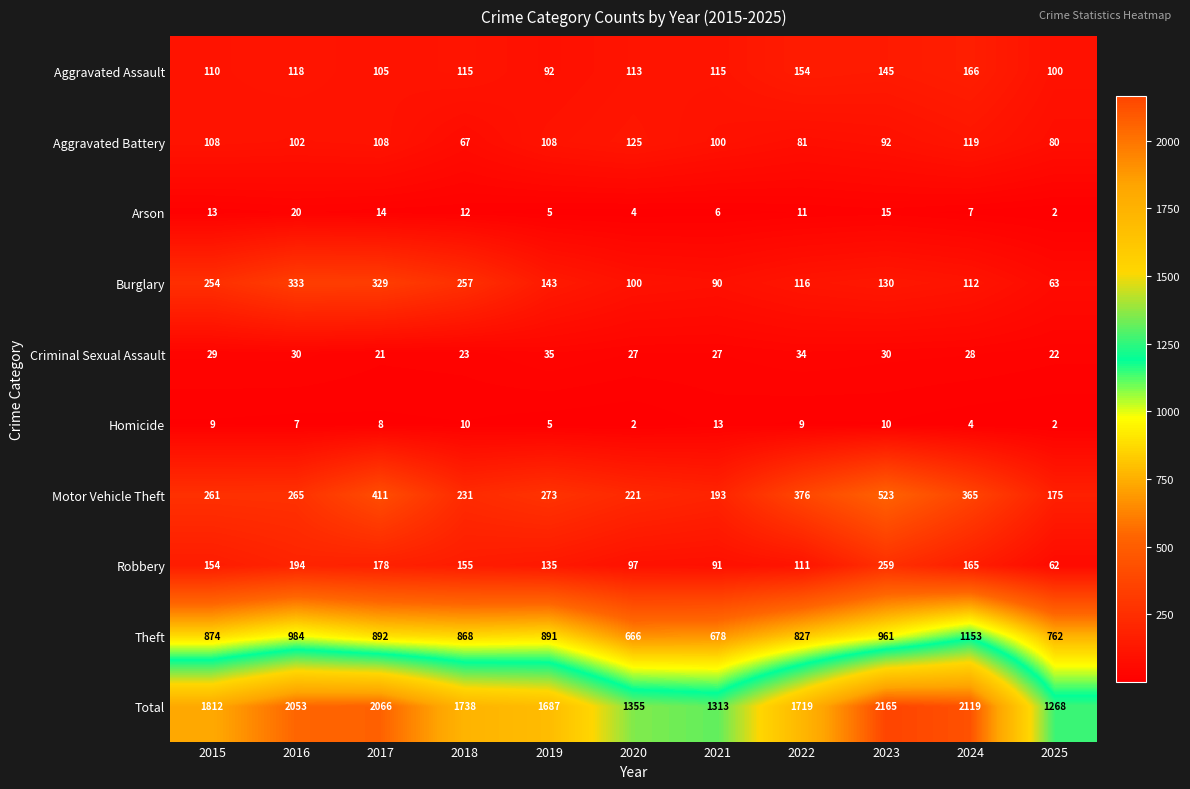

Which series has the largest total across all categories?

Total